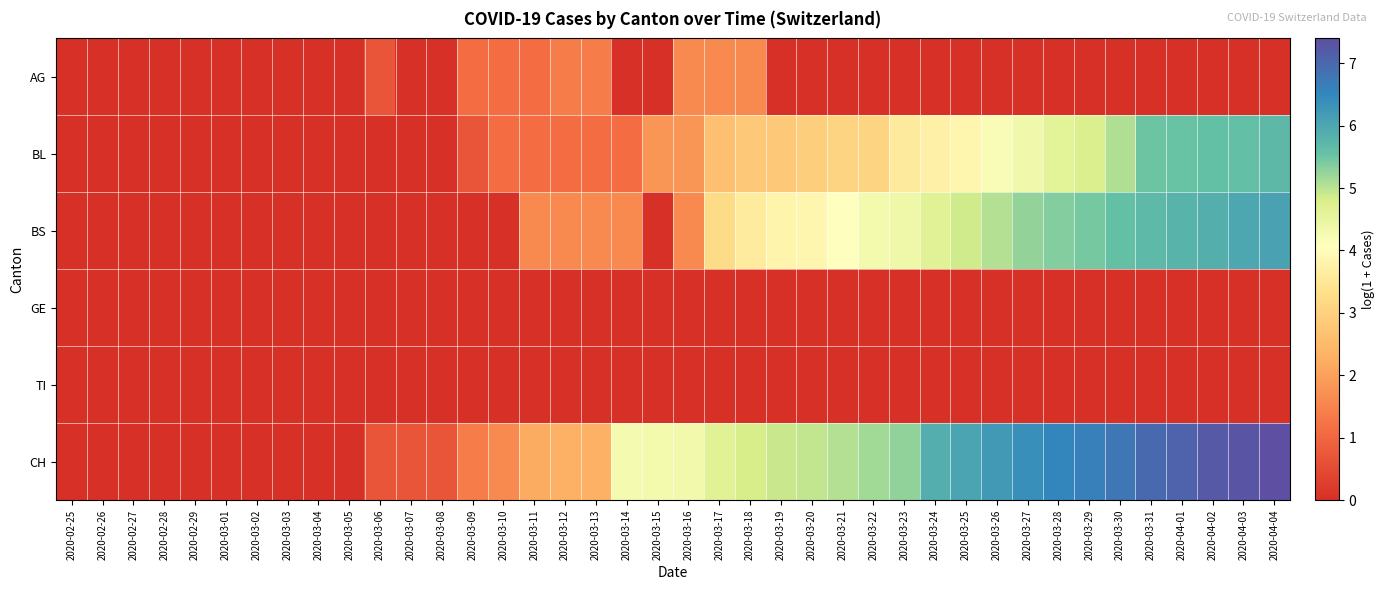

Which category has the lowest value across all series?

2020-02-25